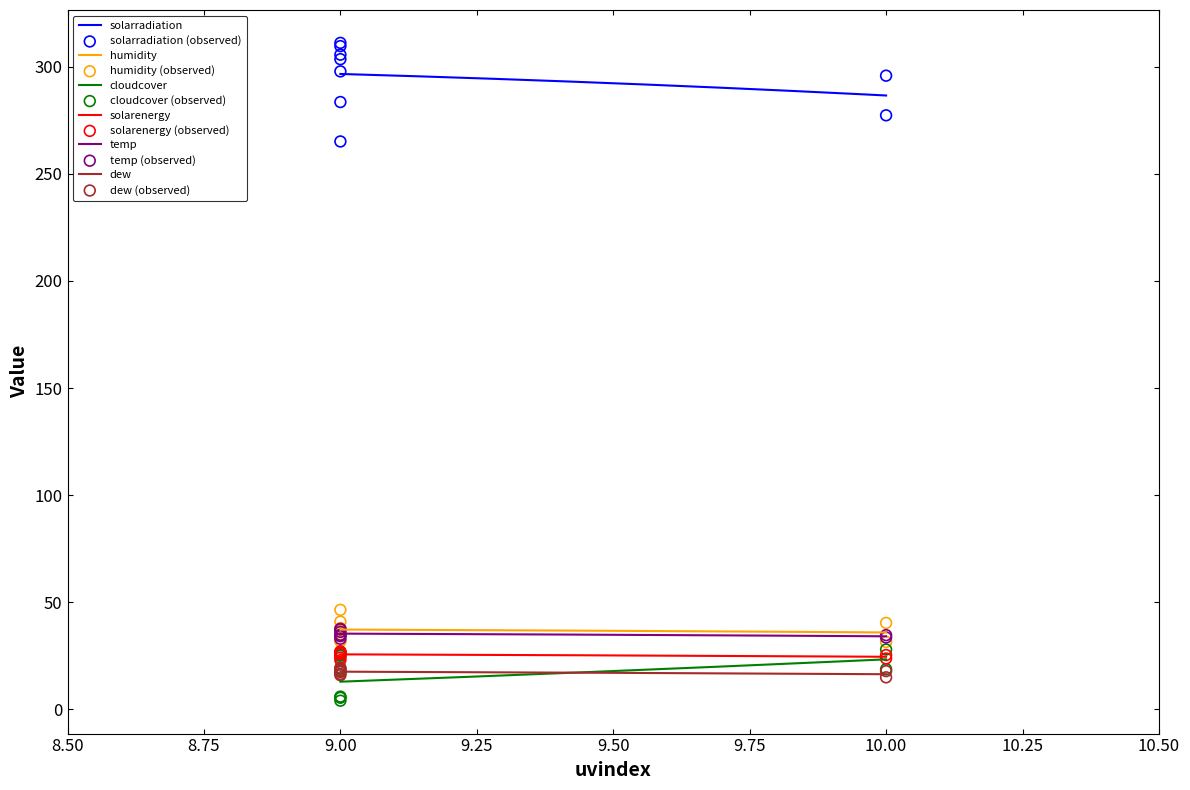

What are all the series names shown in the legend?

solarradiation, humidity, cloudcover, solarenergy, temp, dew